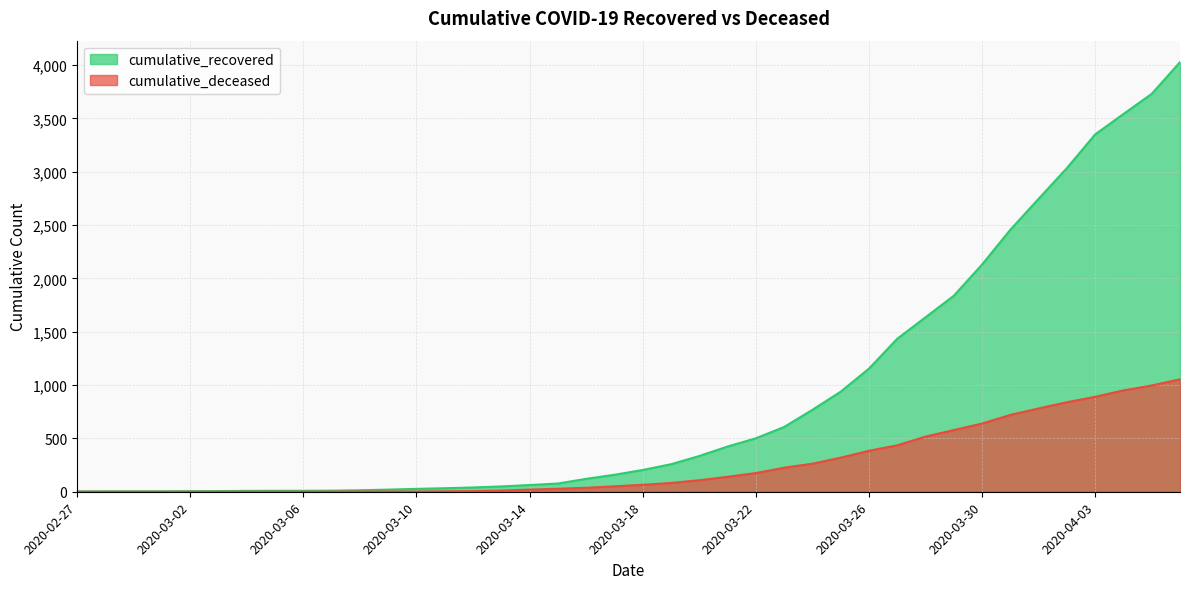

What is the average value of the cumulative_recovered series?

894